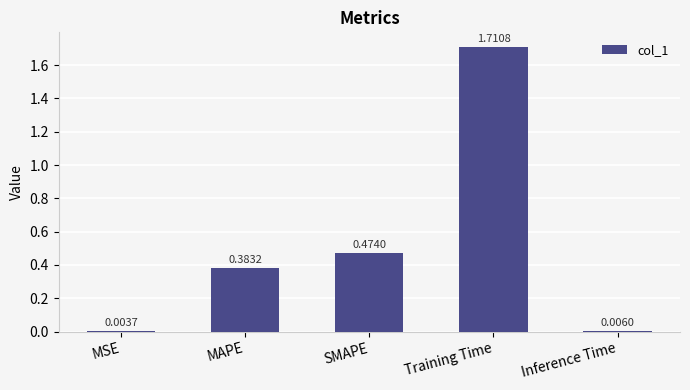

Where is the data nearest to the value 0?

MSE